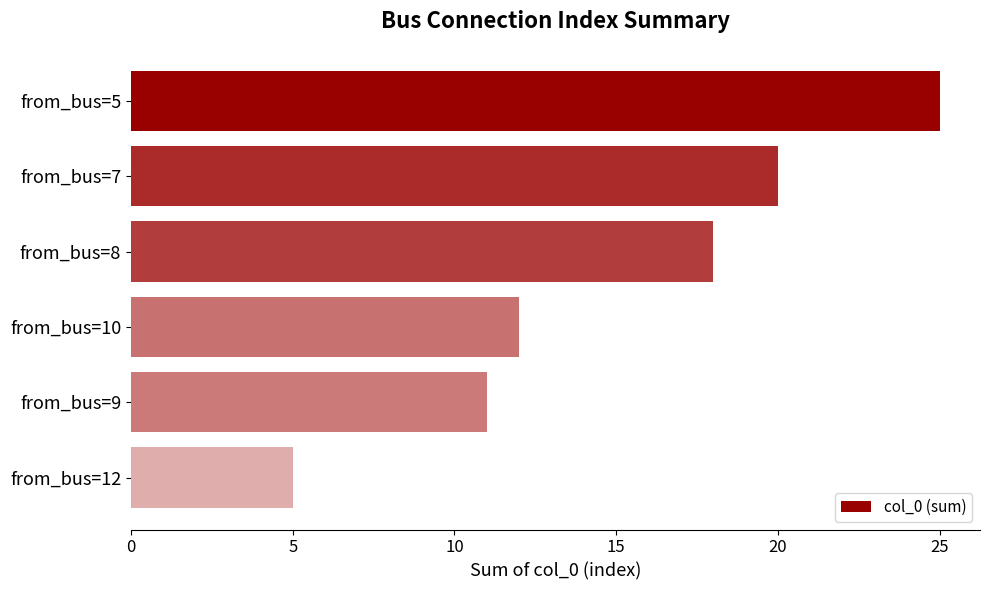

What is the label of the 5th bar from the bottom?

from_bus=7